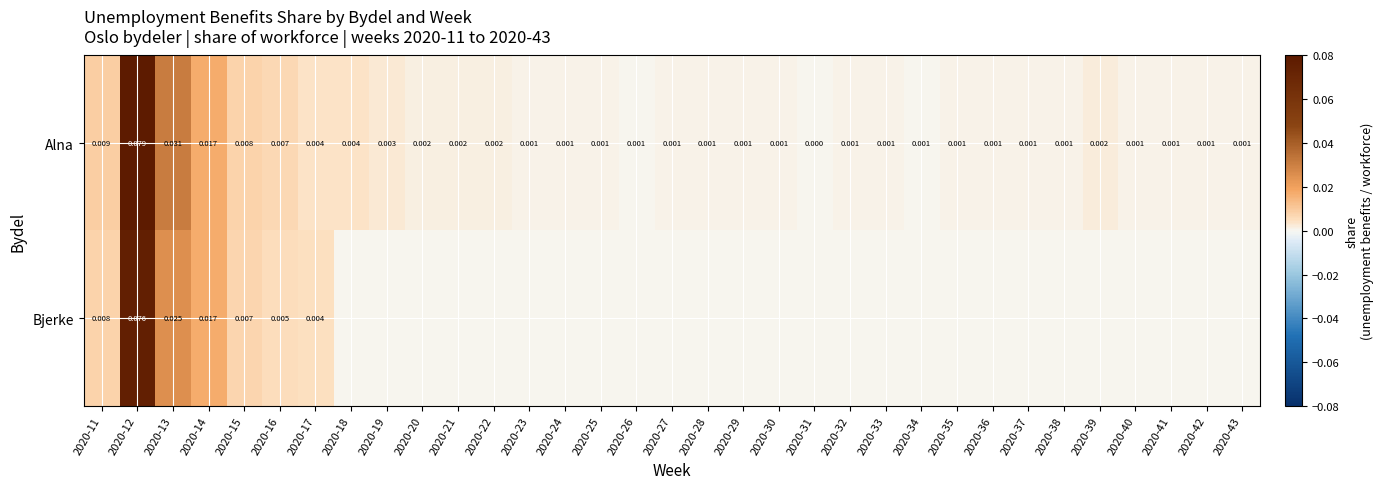

Which category has the lowest value in the Alna series?

2020-31